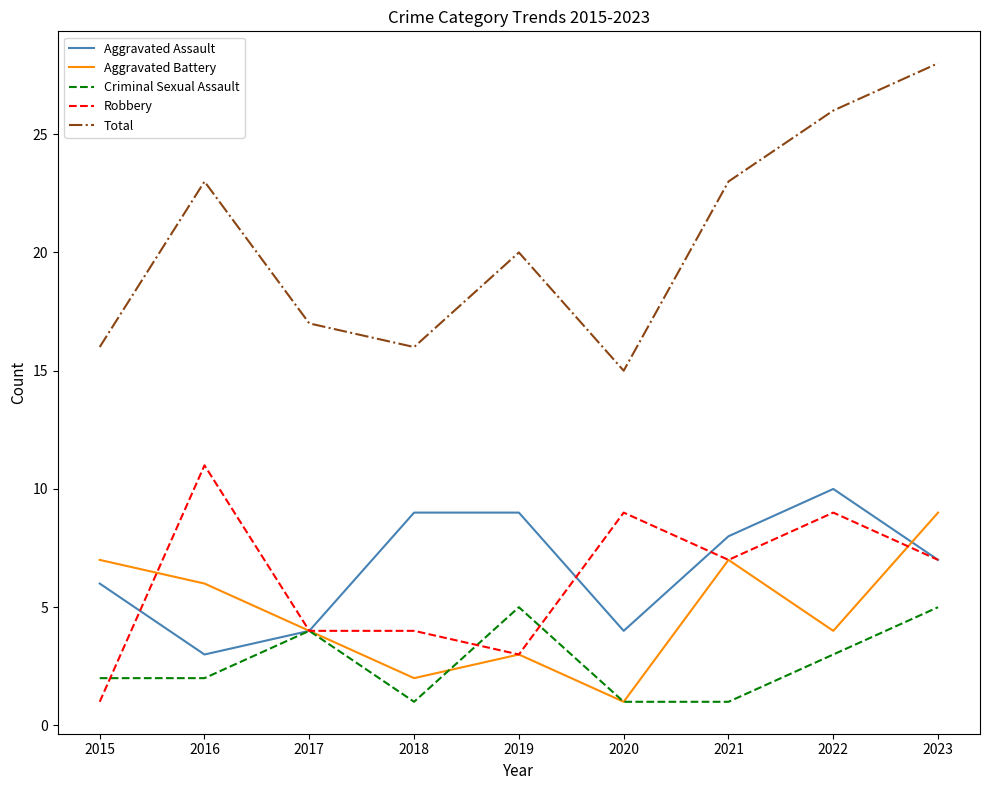

True or false: Criminal Sexual Assault and Total intersect in this chart.

False